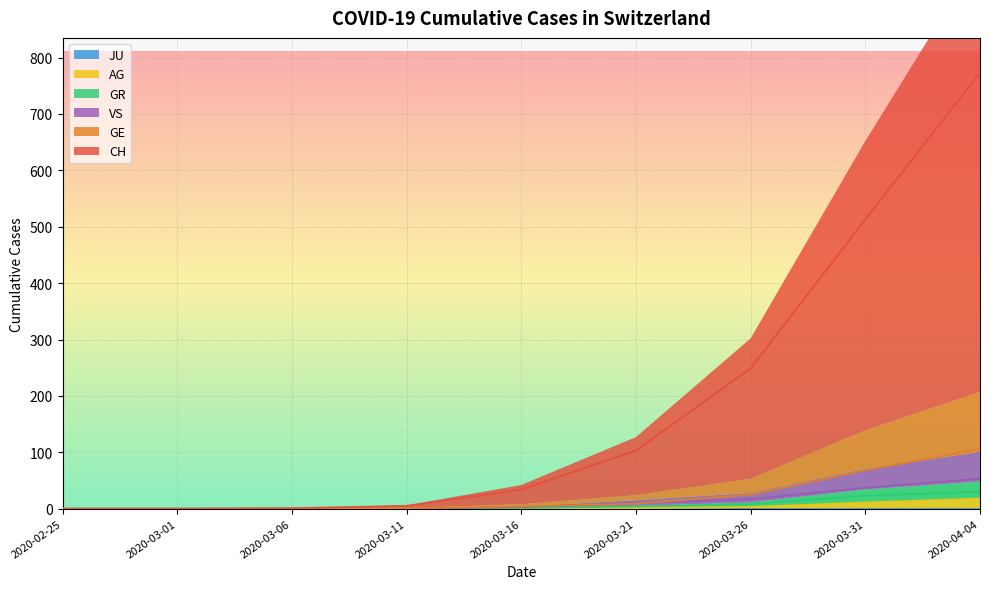

True or false: CH has a value of 728 at 2020-03-31.

False